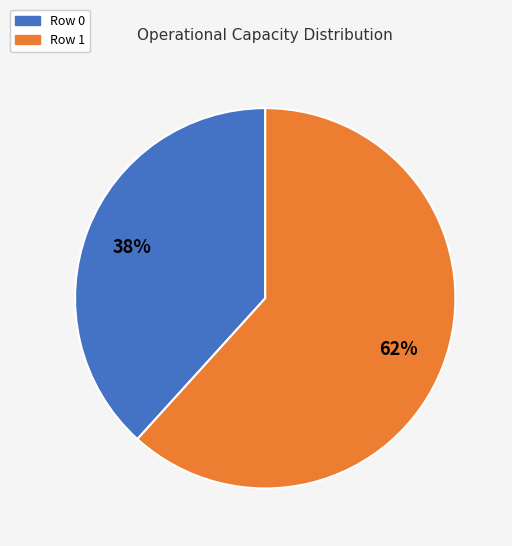

Rank the categories by value from lowest to highest.

Row 0, Row 1